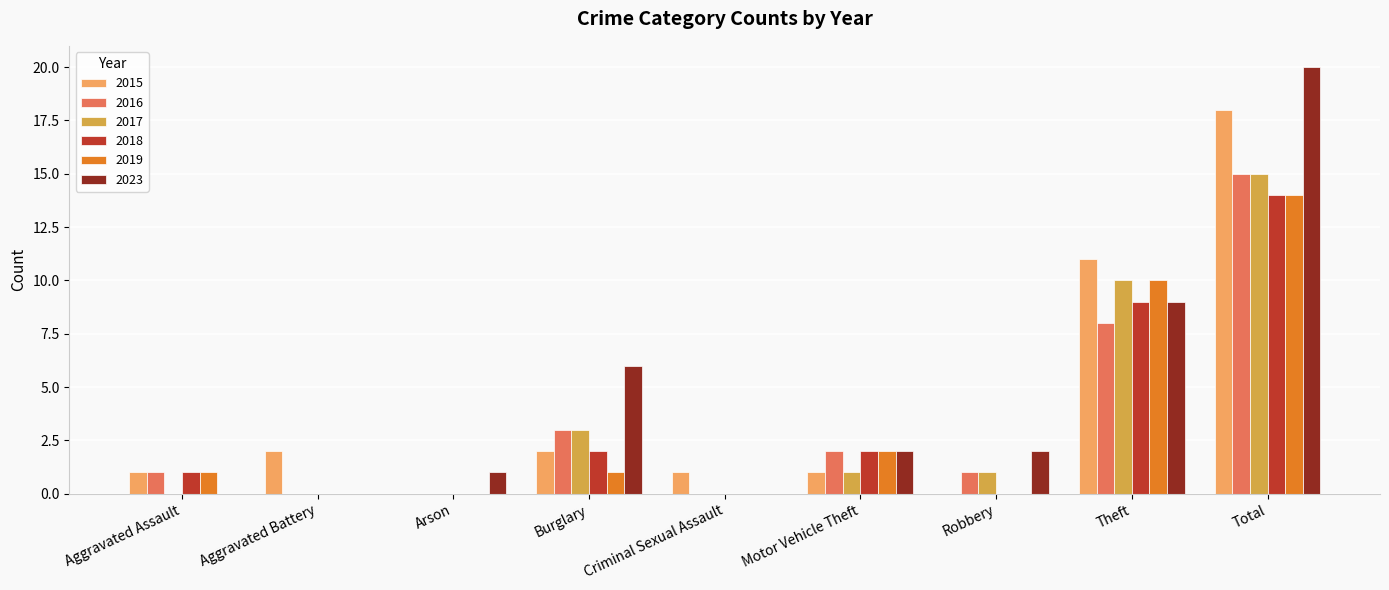

What is the sum of the 2016 values at Burglary and Criminal Sexual Assault?

3